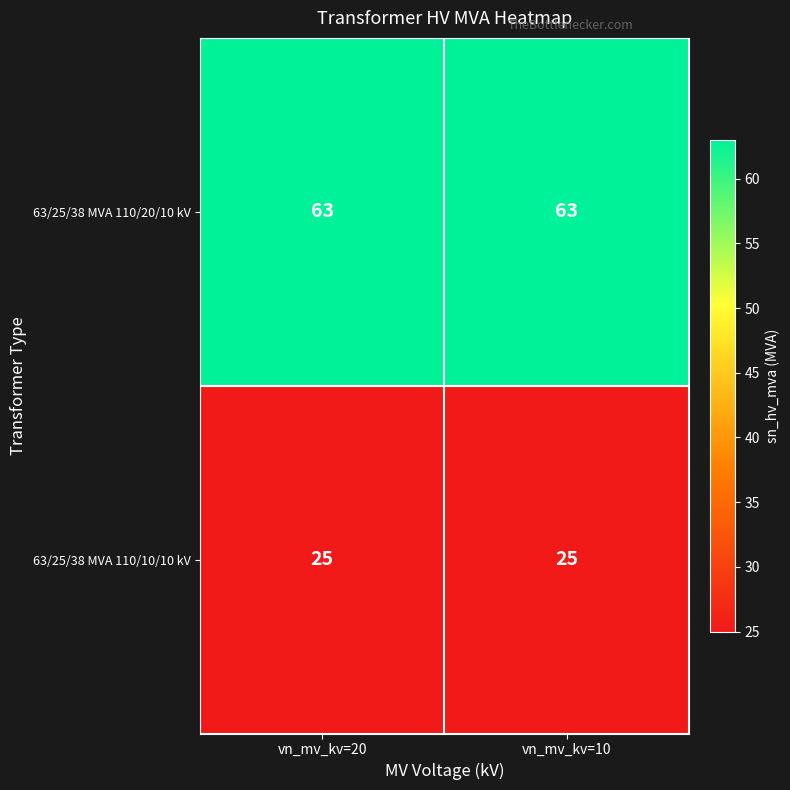

What is the sum of all 63/25/38 MVA 110/20/10 kV values?

126